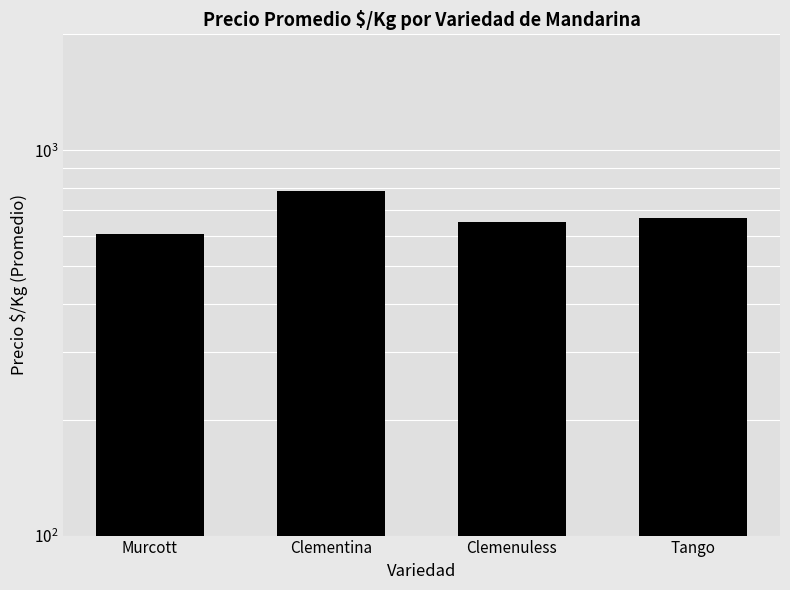

Approximately how many times larger is the value at Clementina compared to Murcott?

1.3